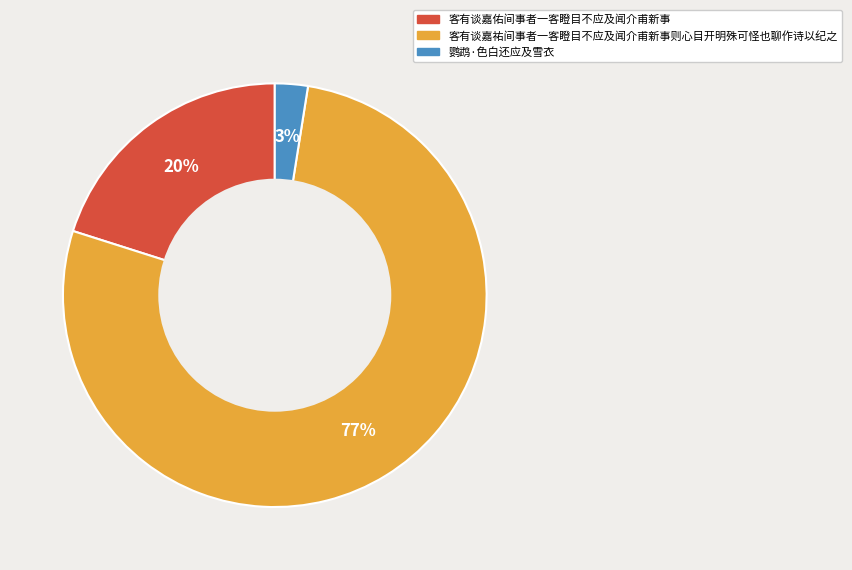

Which slice is the largest?

客有谈嘉祐间事者一客瞪目不应及闻介甫新事则心目开明殊可怪也聊作诗以纪之